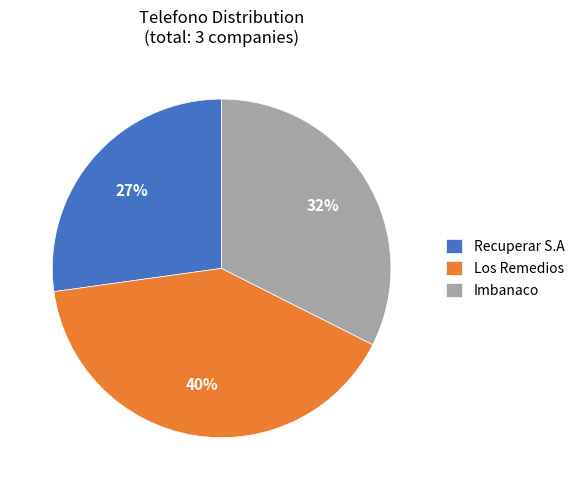

How many segments does this pie chart have?

3